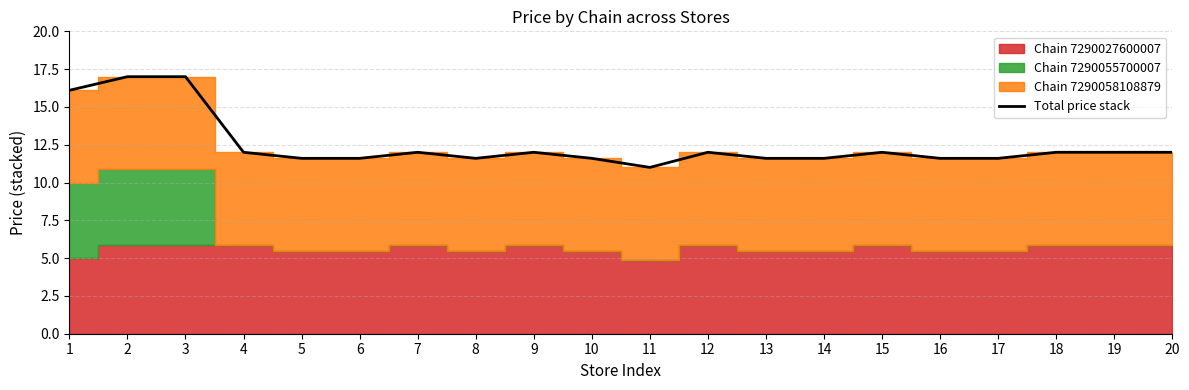

At which category does the data reach its first local valley?

8